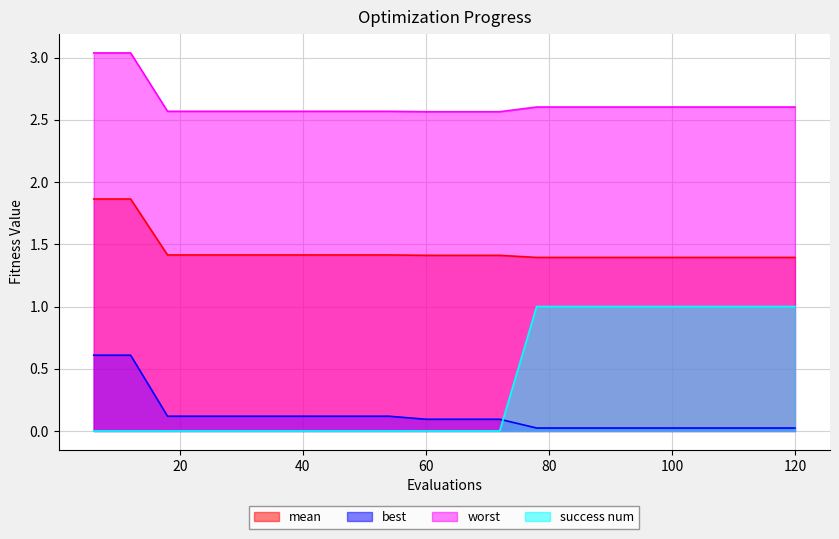

At 84, list the series in order from largest to smallest.

worst, mean, success num, best